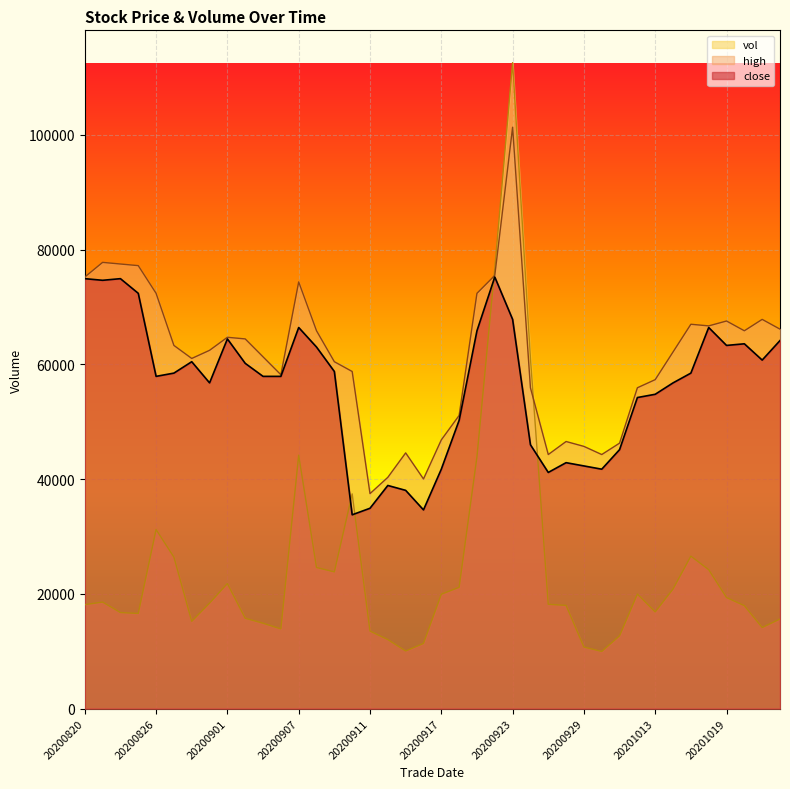

How many interior local valleys does the high series have?

8